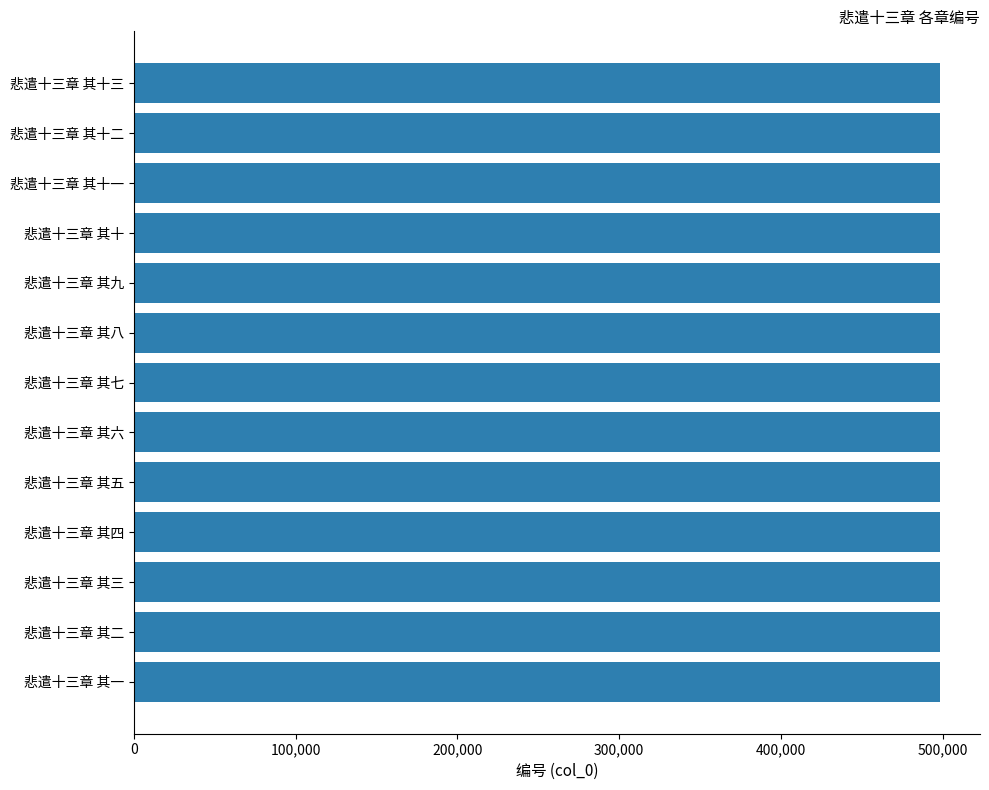

True or false: the data shows 498147 at 悲遣十三章 其十二.

True